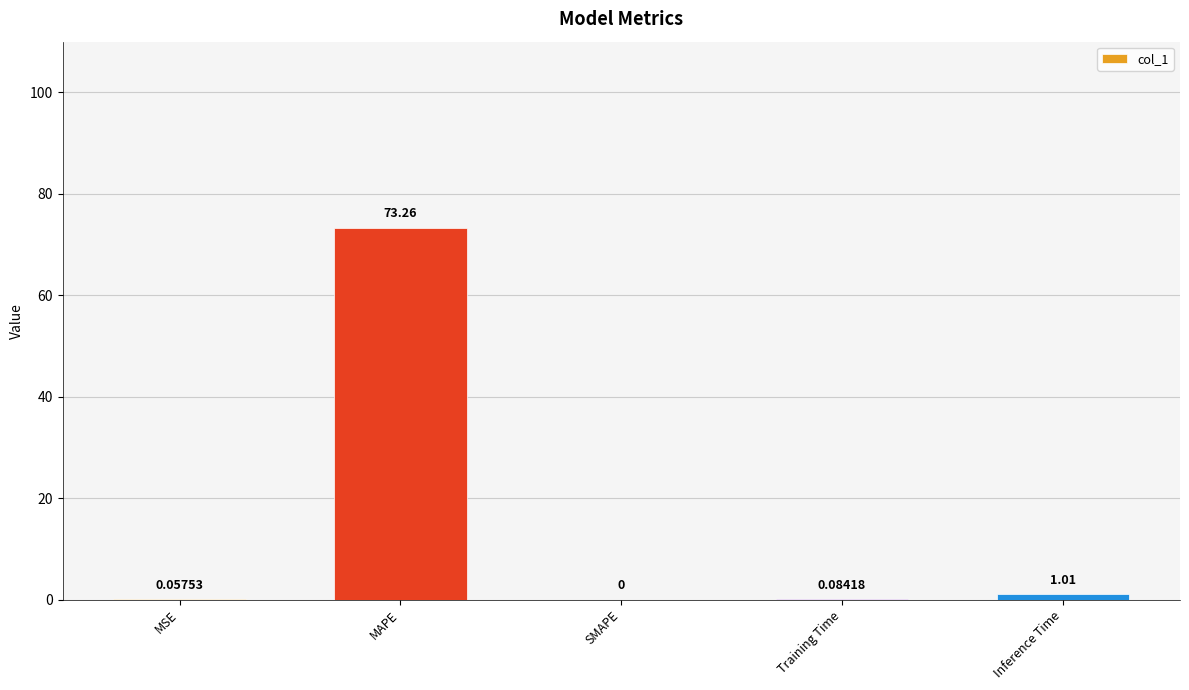

Which has a higher value, MAPE or SMAPE?

MAPE